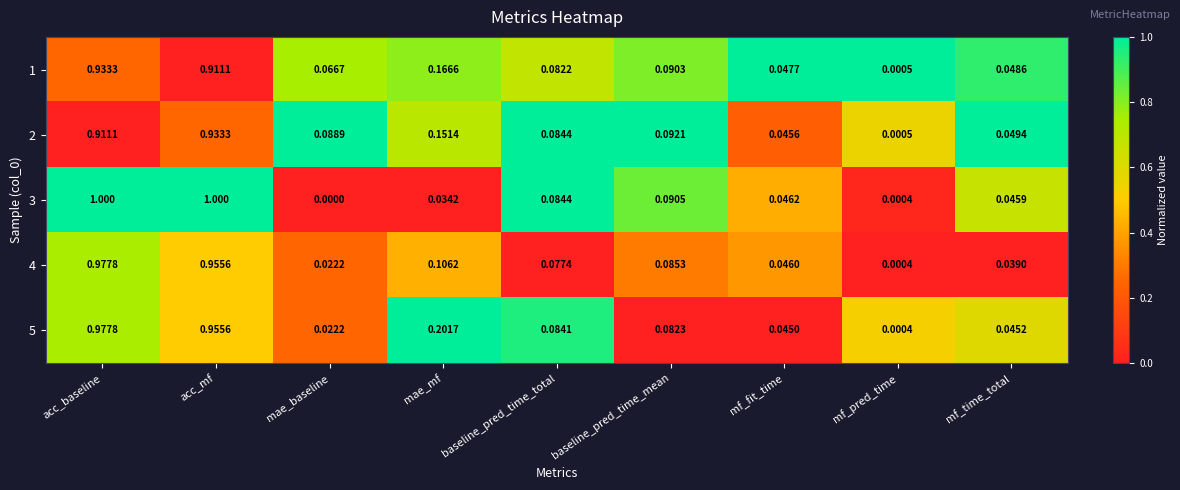

List the labels in order of 4 value, smallest first.

mf_pred_time, mae_baseline, mf_time_total, mf_fit_time, baseline_pred_time_total, baseline_pred_time_mean, mae_mf, acc_mf, acc_baseline